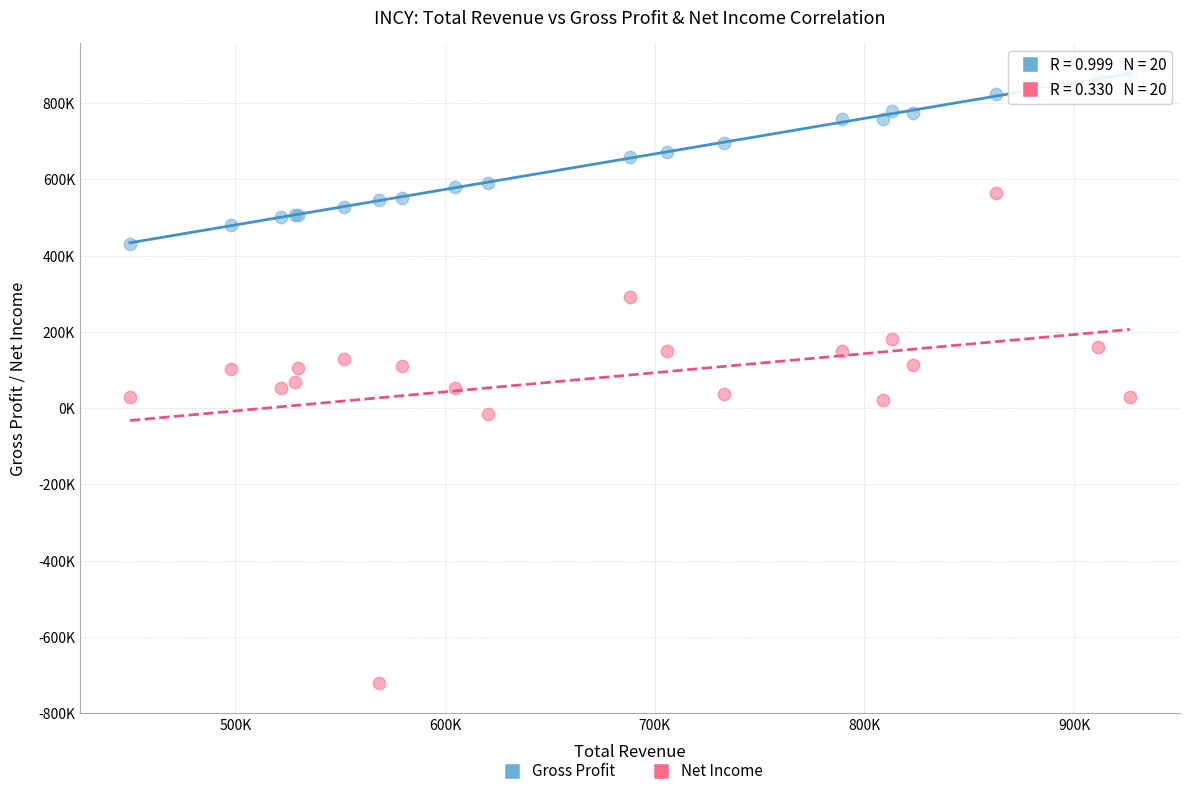

Which series reaches the maximum Y coordinate?

Gross Profit